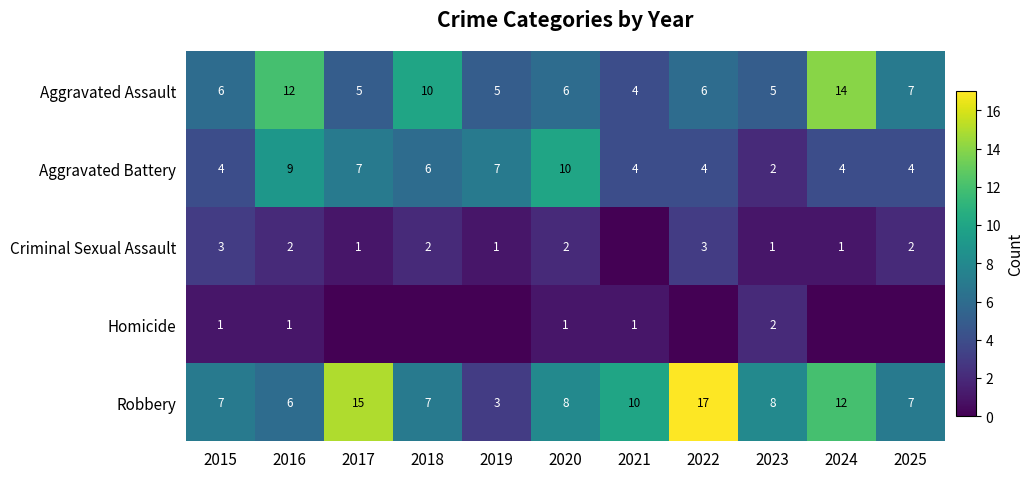

The Aggravated Assault series shows 10 at 2022. True or false?

False